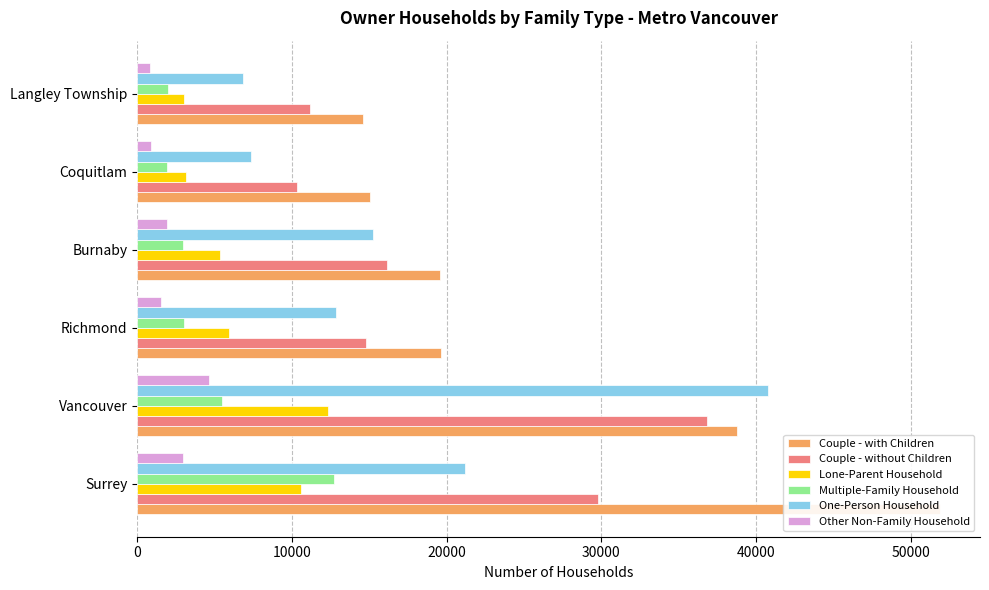

How many data points does each series have?

6